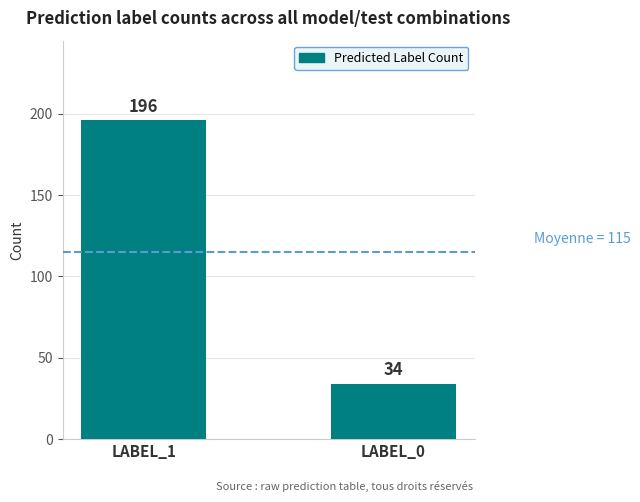

Which category has the lowest value across all series?

LABEL_0